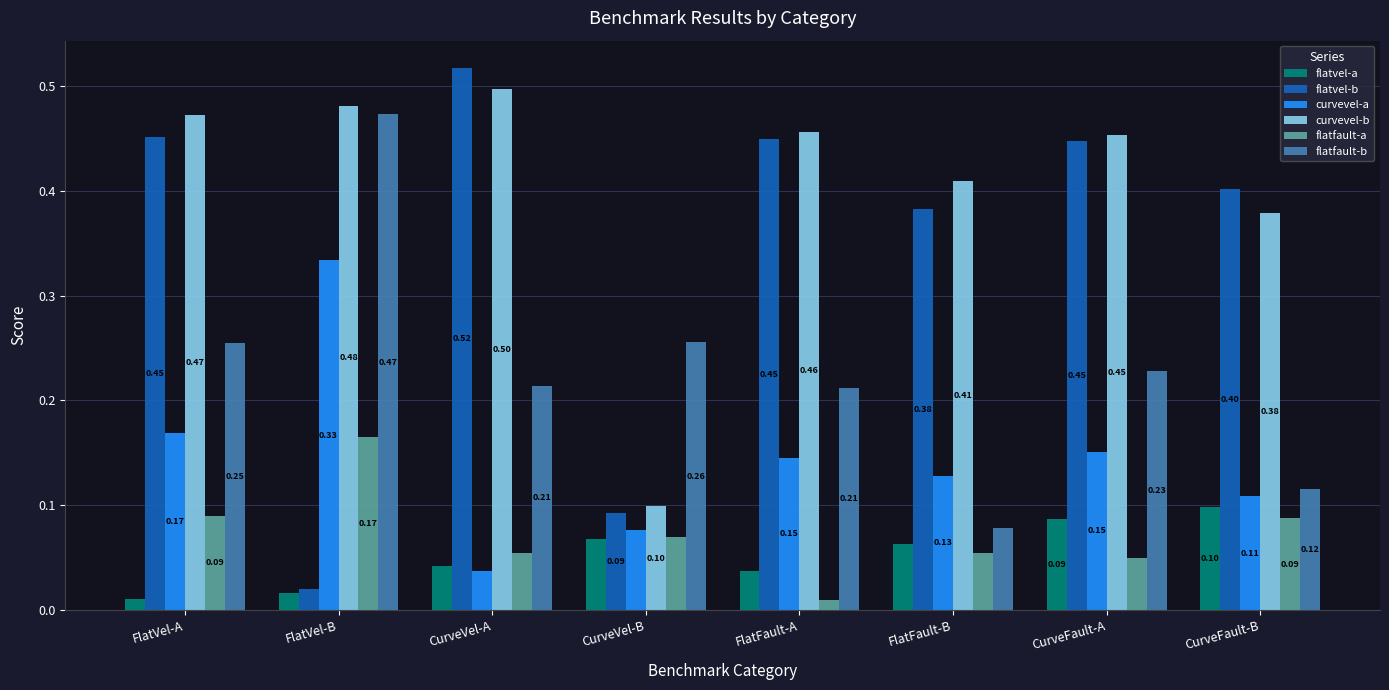

What is the sum of all curvevel-b values?

3.2